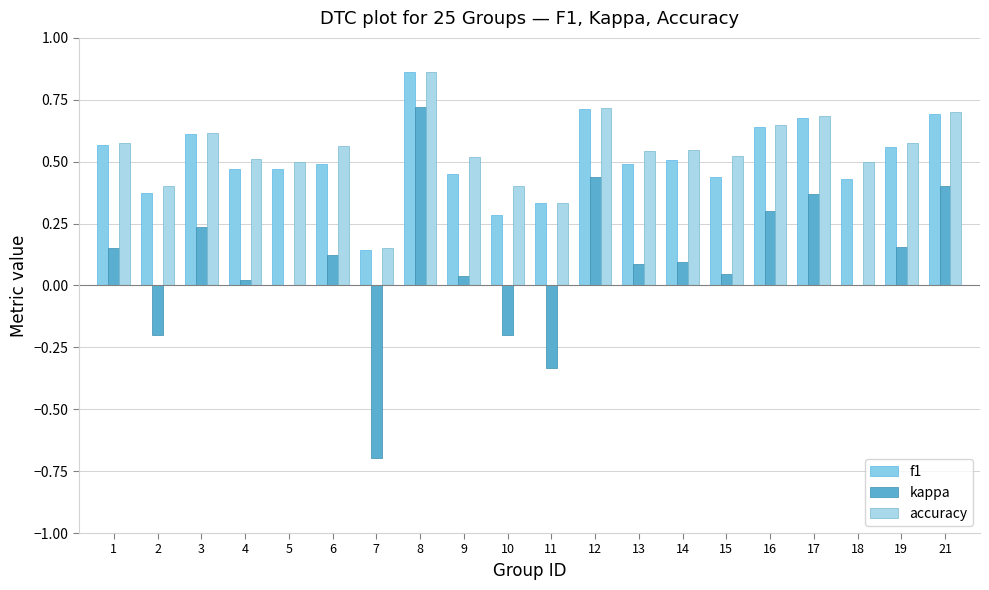

At which category is the sum across all series the highest?

8